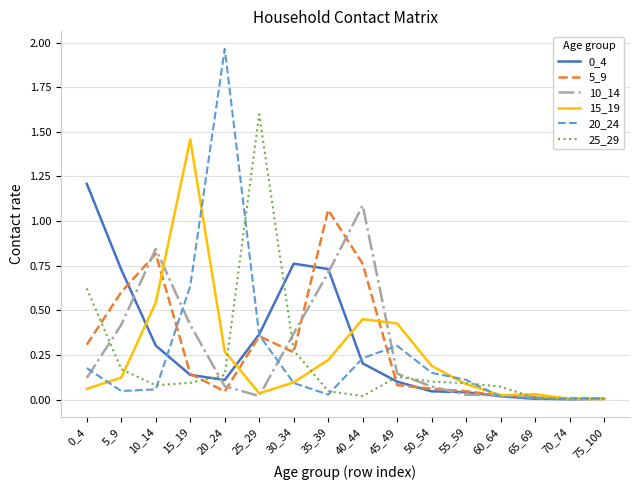

The value of 15_19 at 35_39 is 0.2. True or false?

True